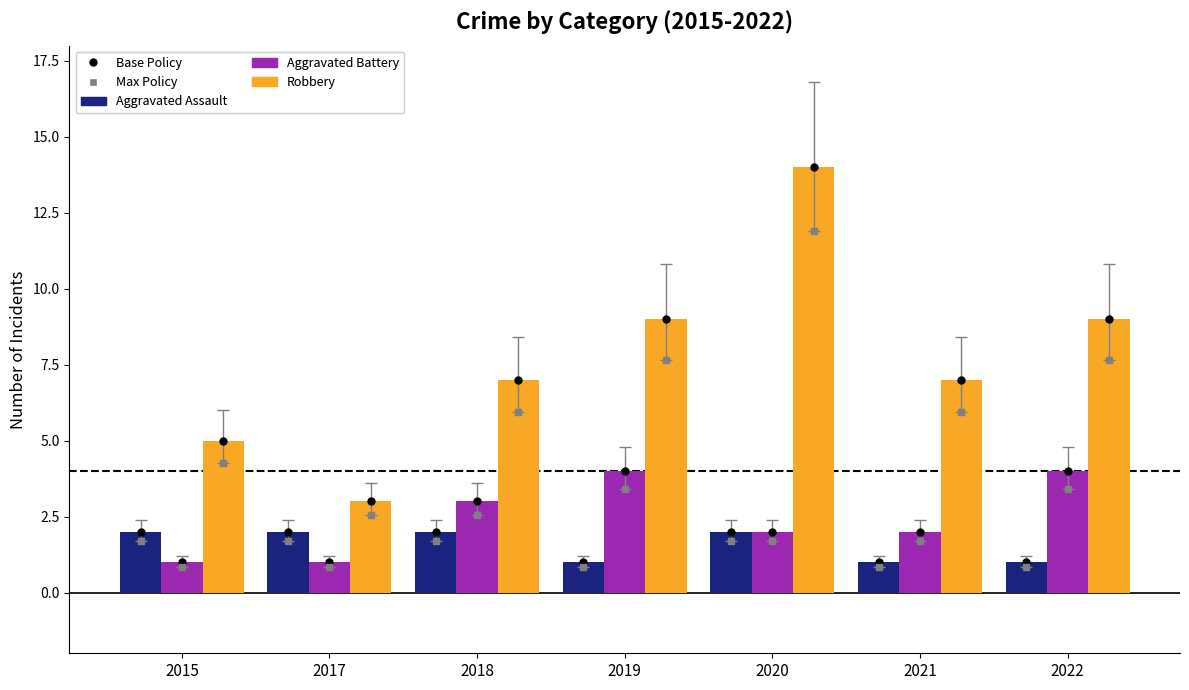

What is the difference between the second highest and second lowest values in the Aggravated Battery series?

3